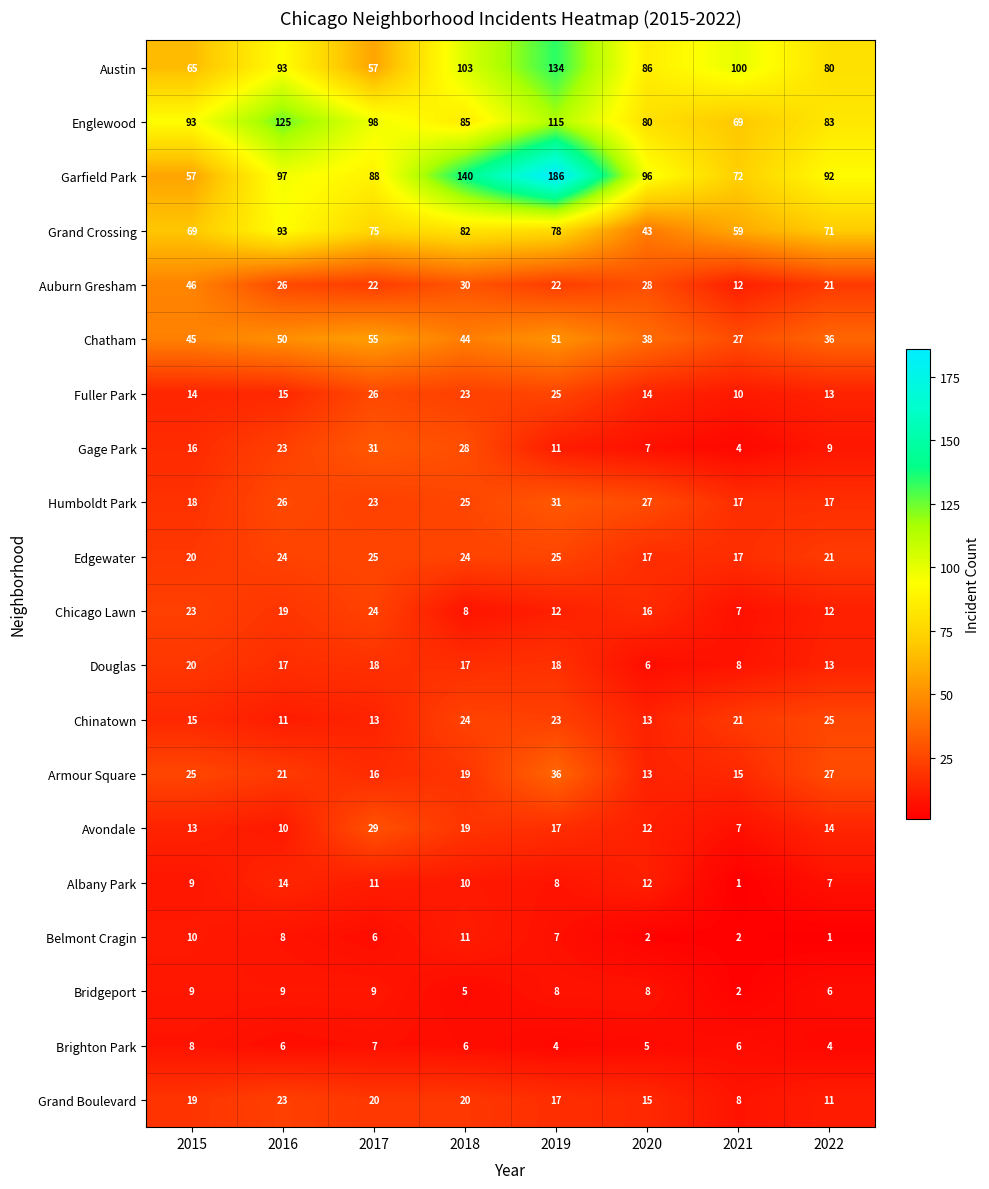

What is the sum of all Avondale values?

121